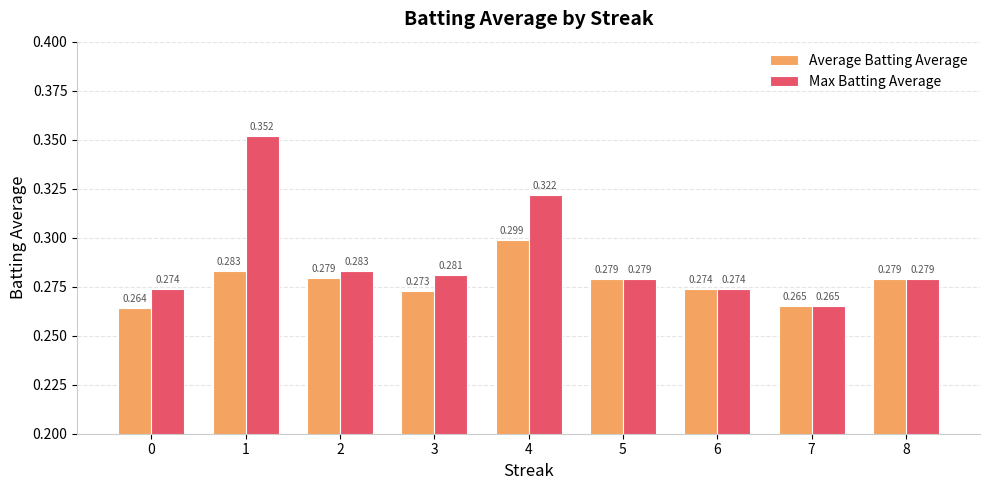

At which category does the chart reach its peak across all series?

1